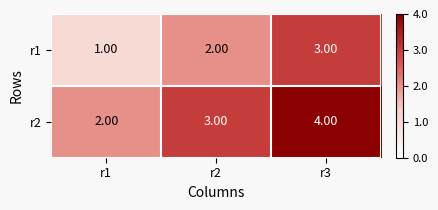

At r2, list the series in order from smallest to largest.

r1, r2